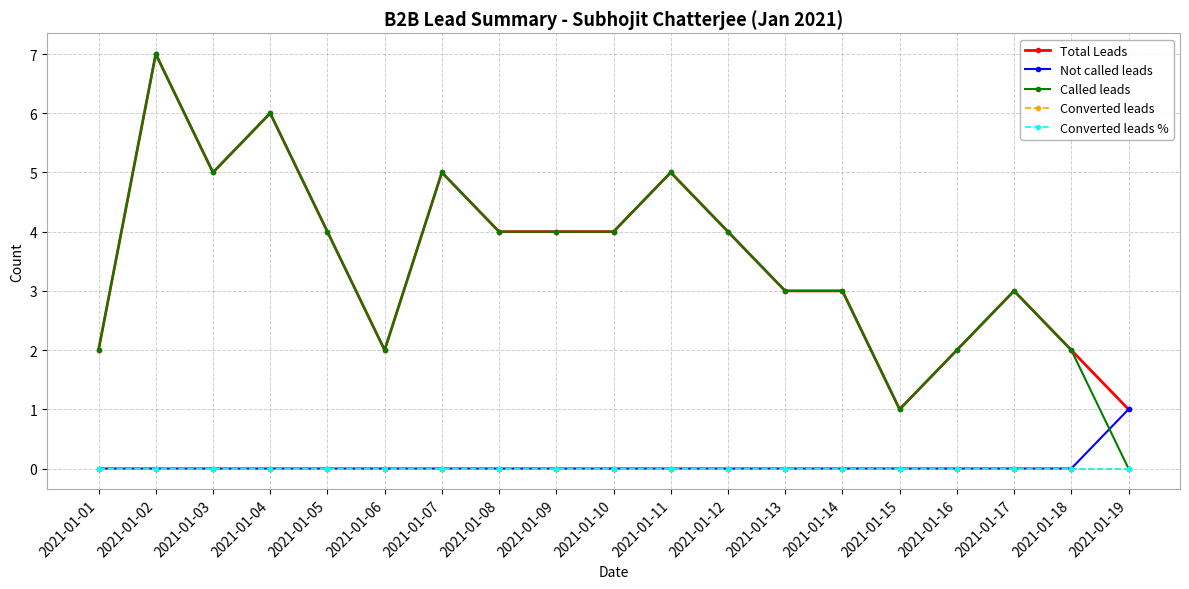

What value does the Total Leads series have at 2021-01-03?

5